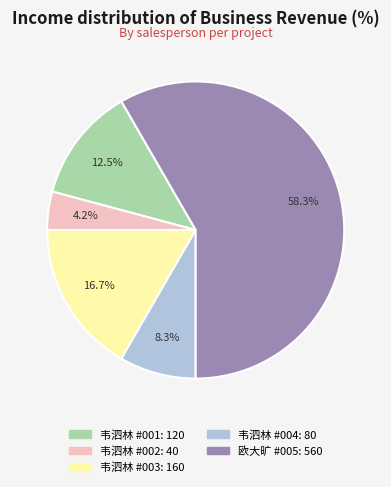

Is there any slice that represents more than half of the pie?

Yes